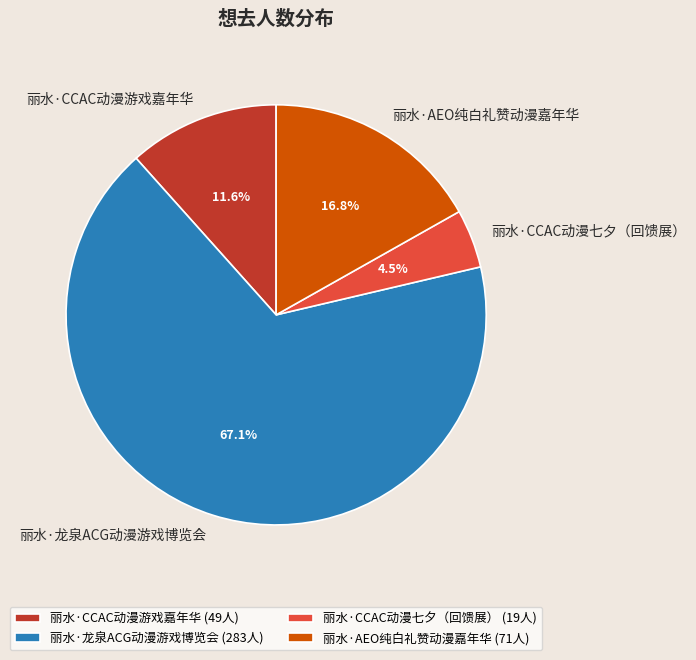

Approximately how many times larger is the value at 丽水·CCAC动漫游戏嘉年华 compared to 丽水·龙泉ACG动漫游戏博览会?

0.2